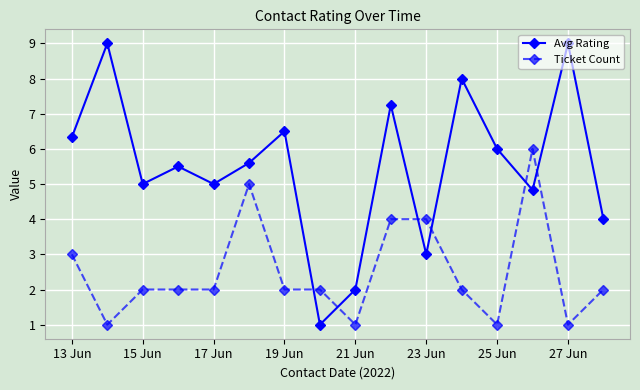

Which series has the largest total across all categories?

Avg Rating